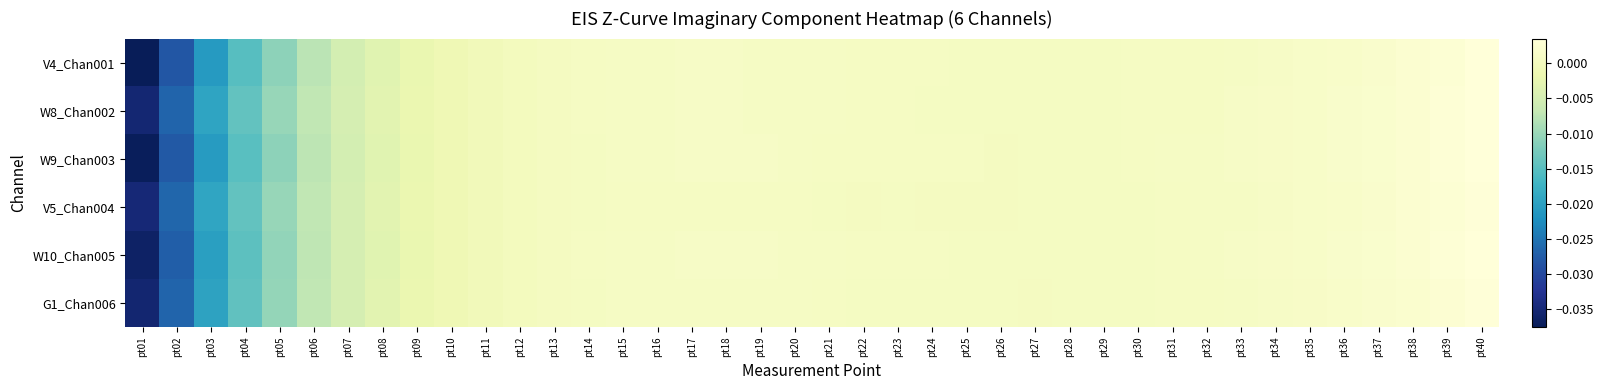

How many distinct data groups are displayed?

6